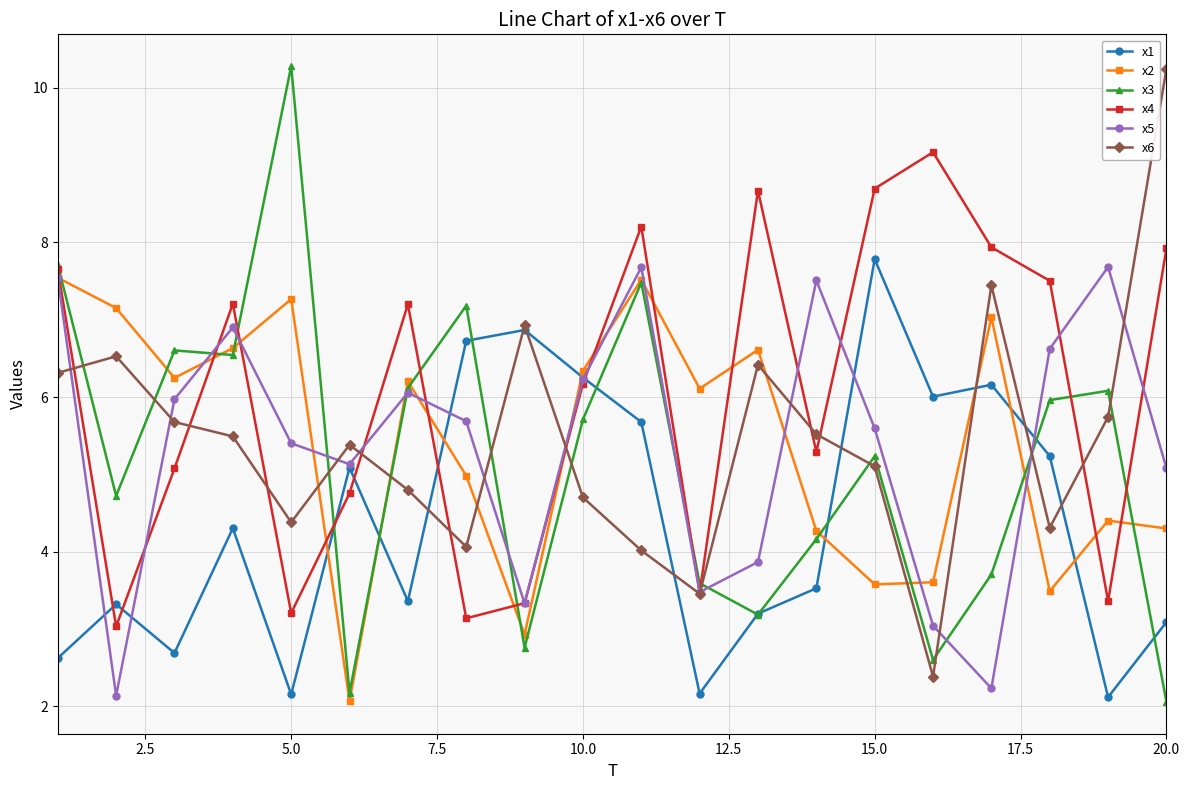

What is the minimum value for x1?

2.1